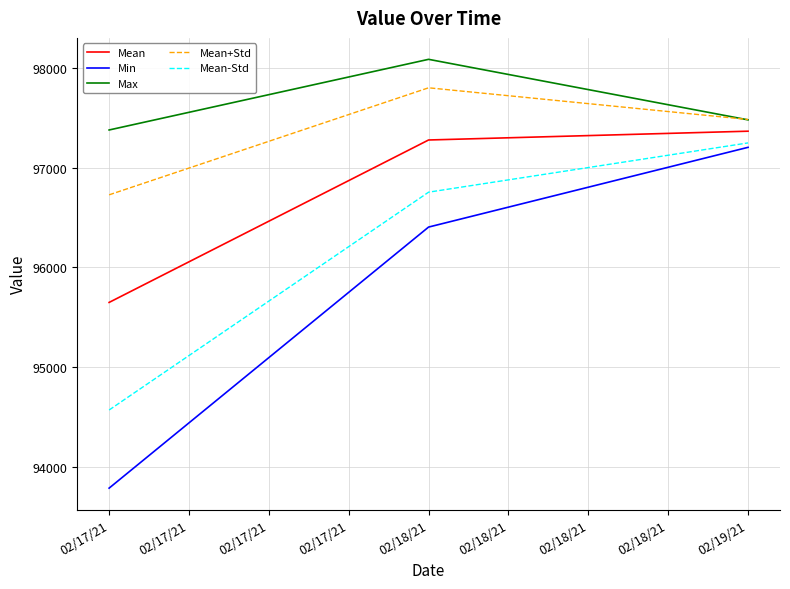

What is the difference between the maximum and minimum values in the Max series?

708.8